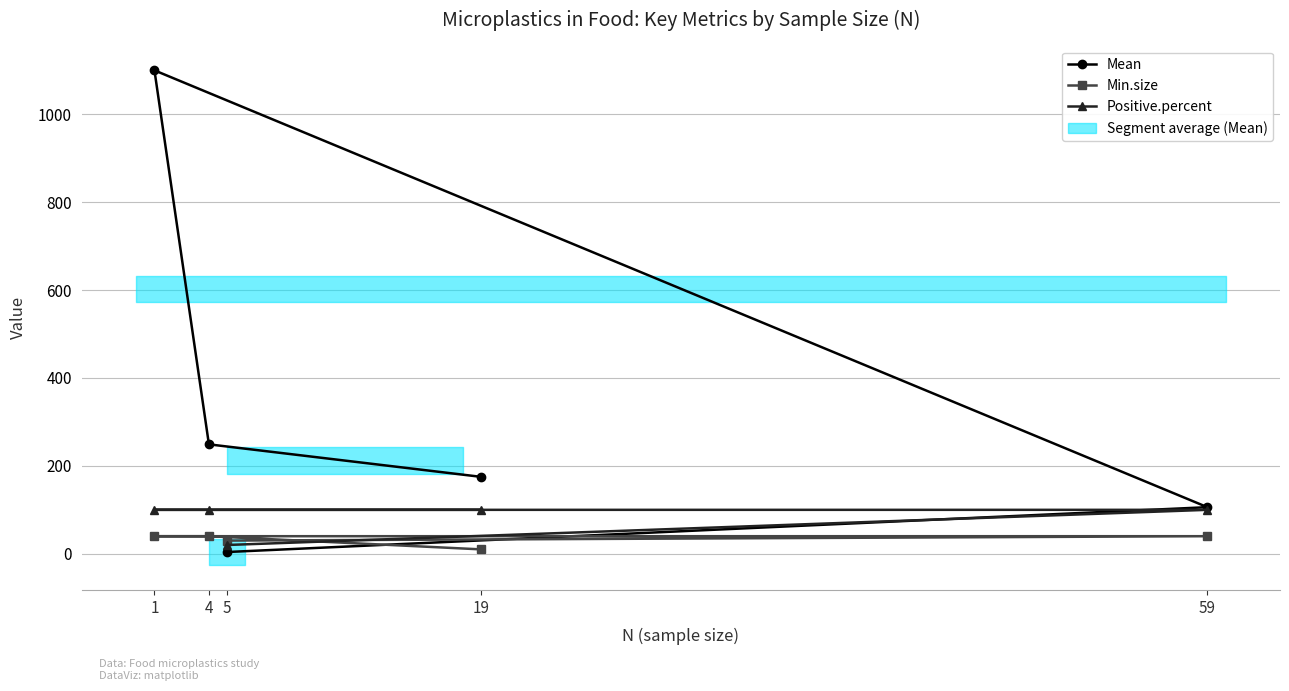

Between 1 and 5, which series saw the biggest shift?

Mean